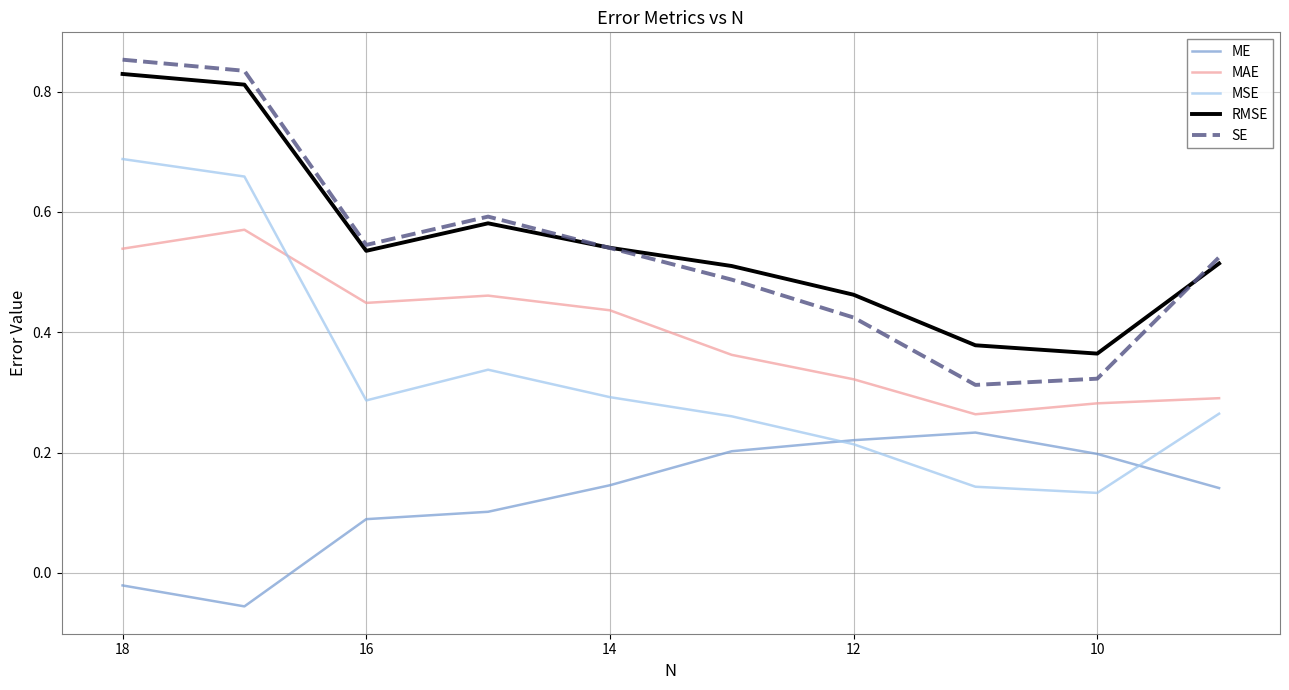

What is the maximum value shown in the chart?

0.9